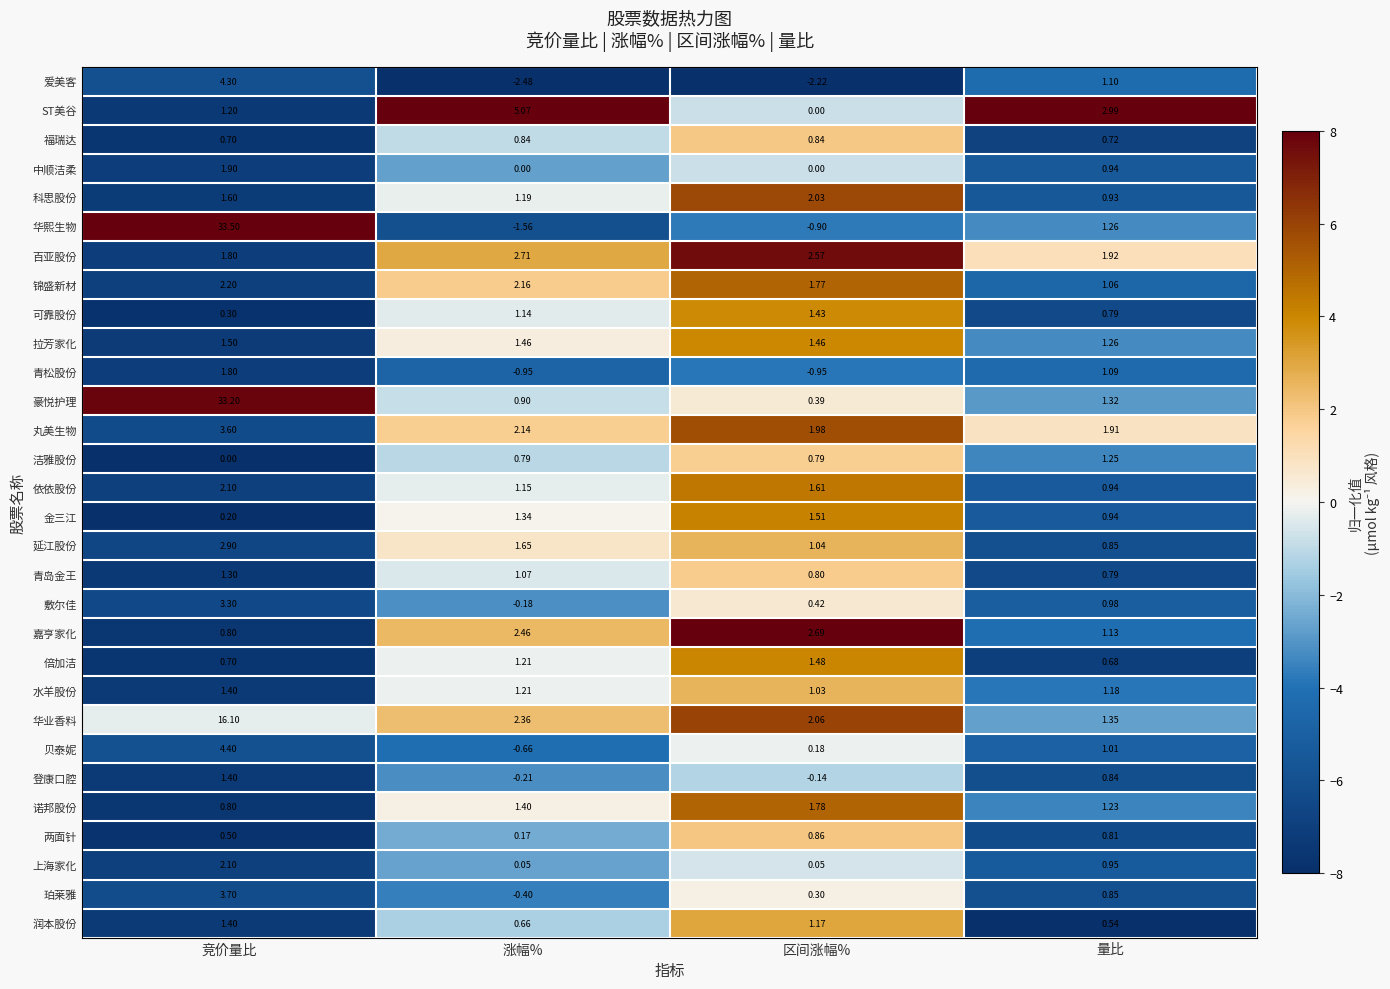

List the labels in order of 诺邦股份 value, smallest first.

竞价量比, 量比, 涨幅%, 区间涨幅%